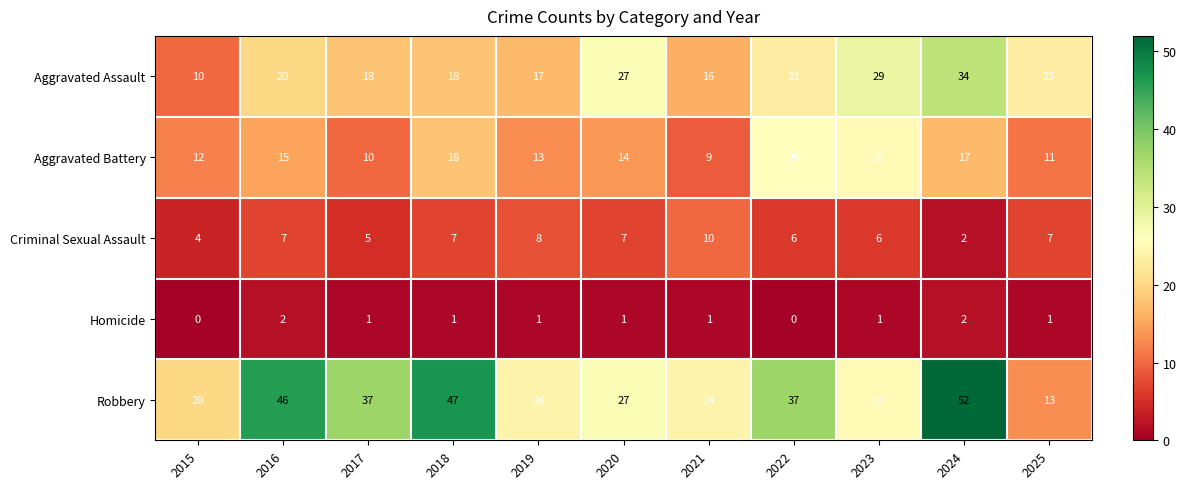

At which category does the chart reach its peak across all series?

2024